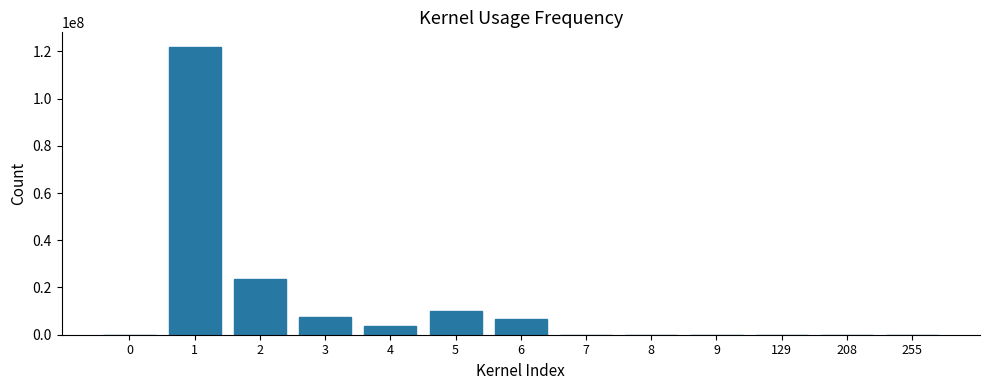

What is the greatest value displayed?

121959711